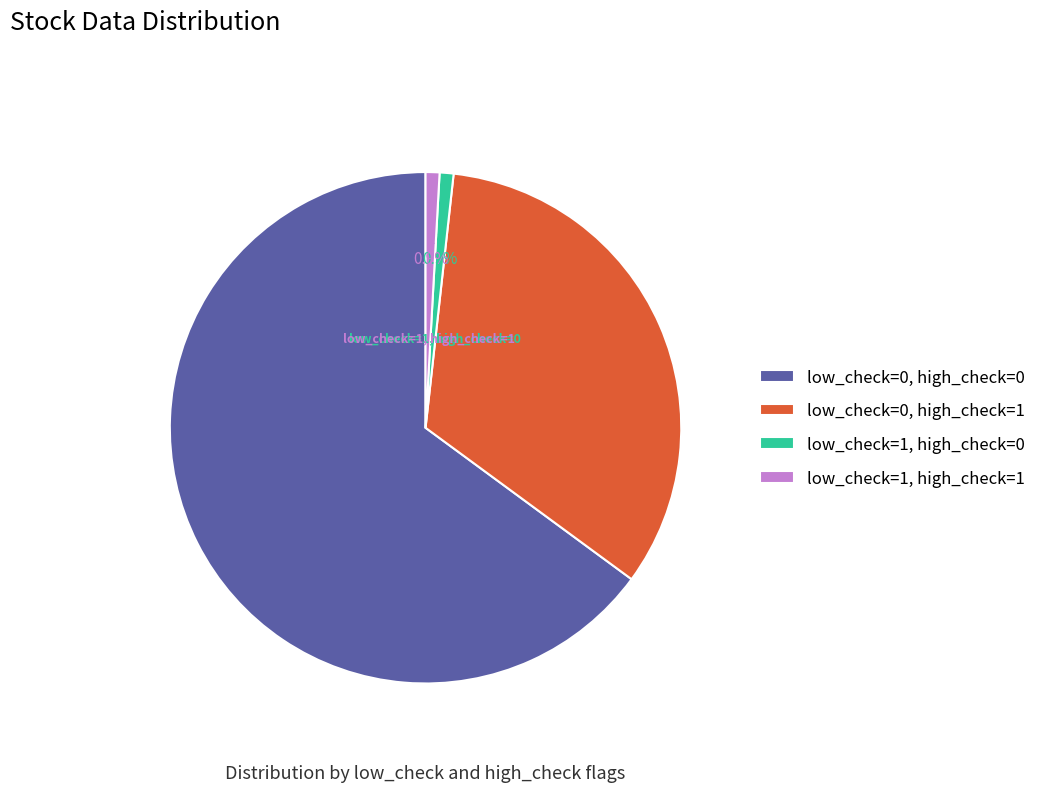

True or false: low_check=0, high_check=1 accounts for 22% of the total.

False